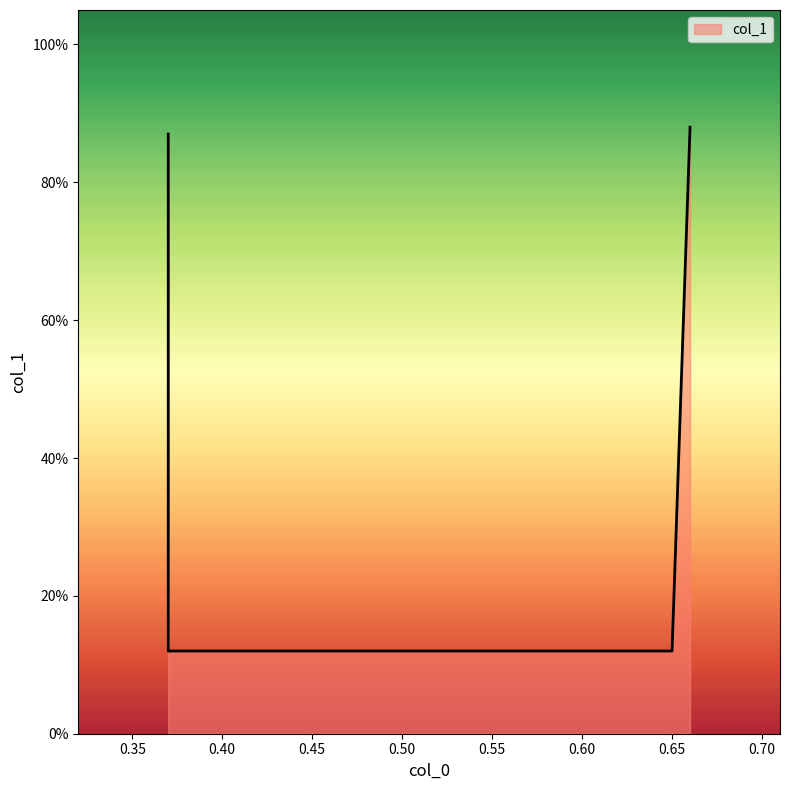

At which category does the chart reach its peak across all series?

0.66